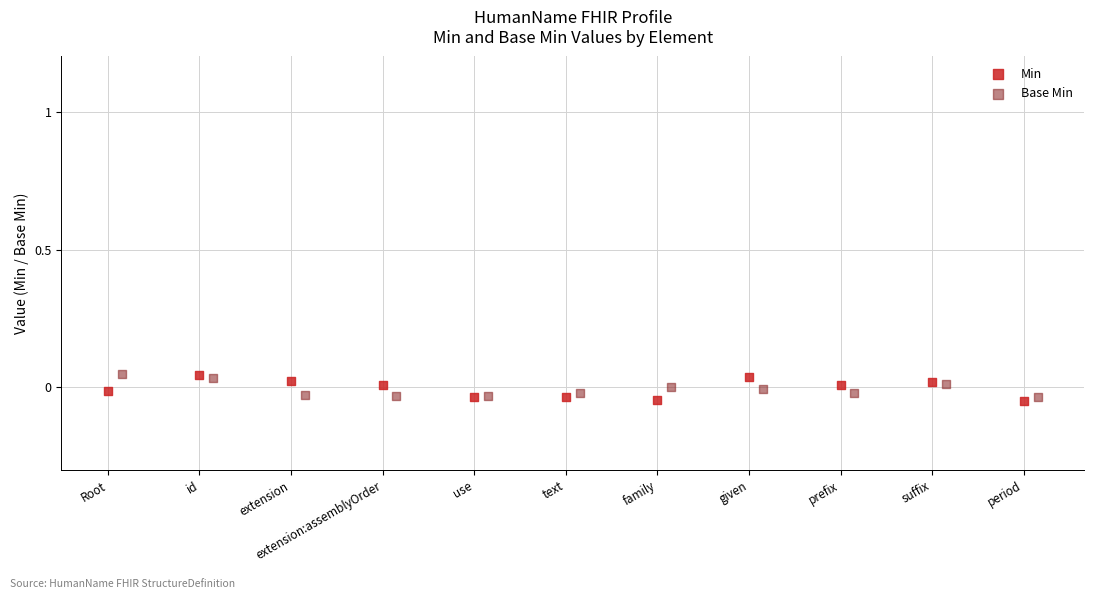

What are all the series names shown in the legend?

Min, Base Min